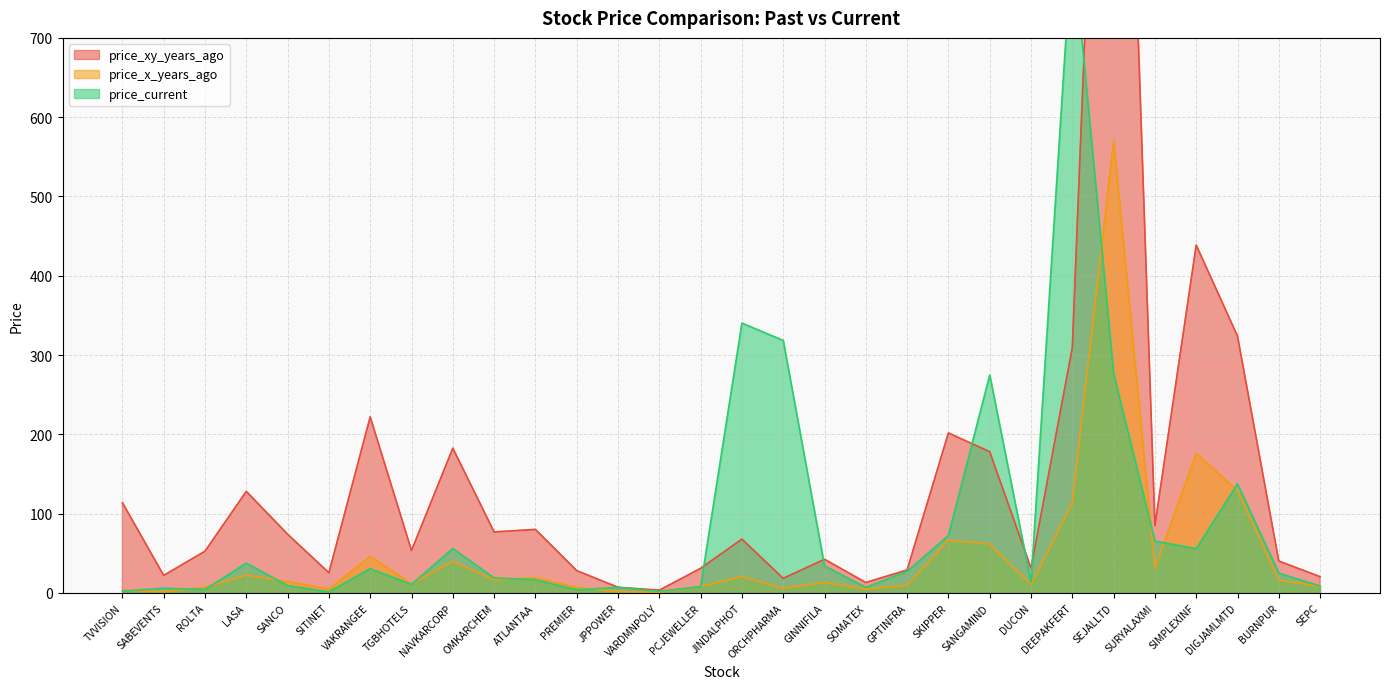

Rank the series at SURYALAXMI from highest to lowest value.

price_xy_years_ago, price_current, price_x_years_ago